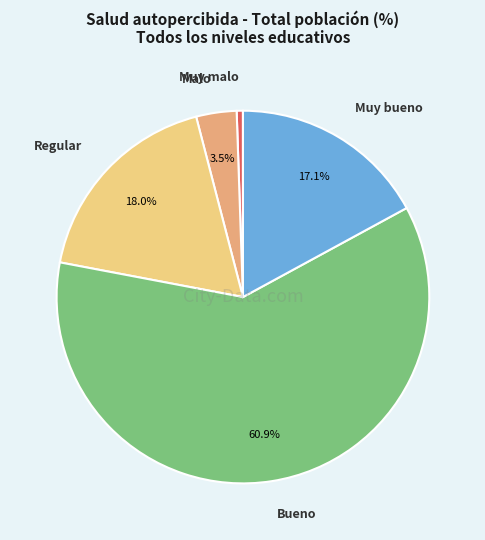

What portion of the pie excludes Bueno?

39.1%